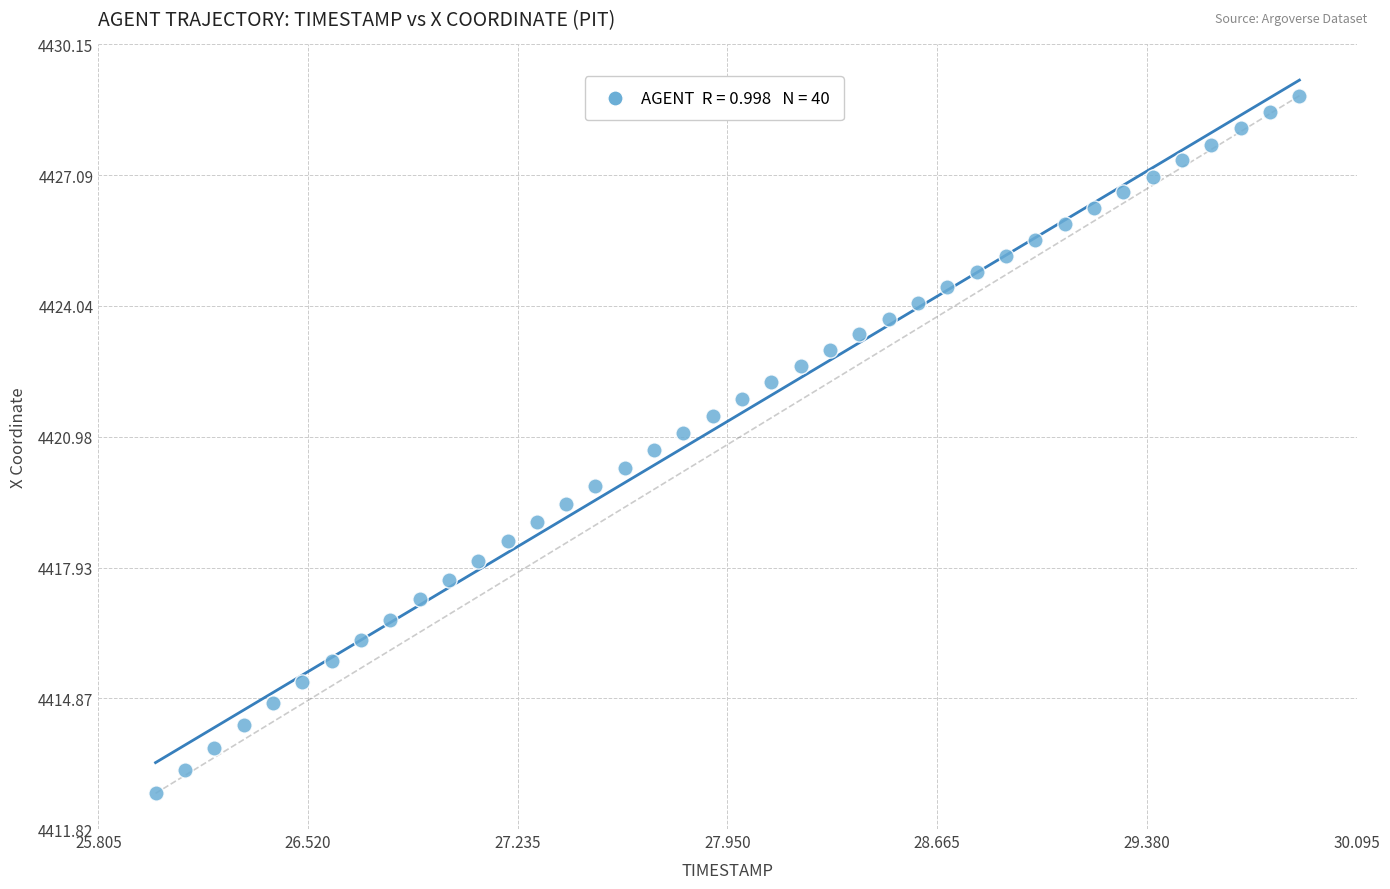

What is the range of Y values (max minus min)?

16.3